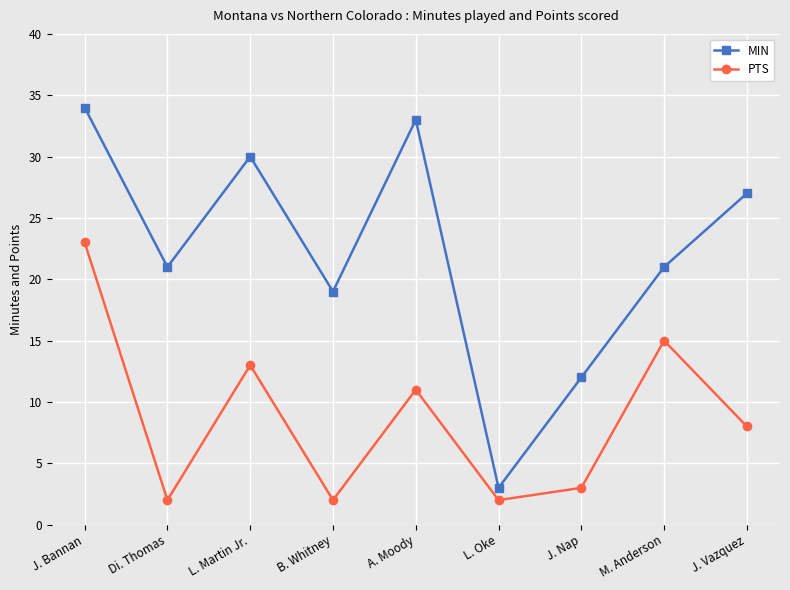

Rank the series by their maximum value, from highest to lowest.

MIN, PTS